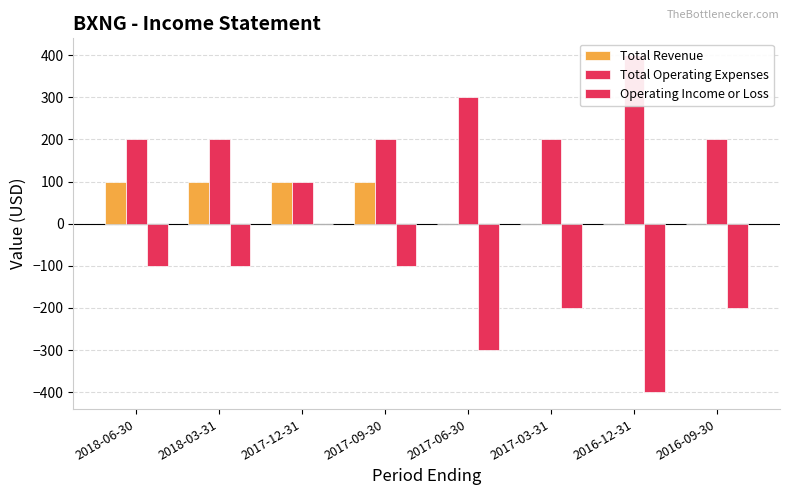

Reading left to right, extract all data points from this chart.

Total Revenue: 100	100	100	100	0	0	0	0
Total Operating Expenses: 200	200	100	200	300	200	400	200
Operating Income or Loss: -100	-100	0	-100	-300	-200	-400	-200